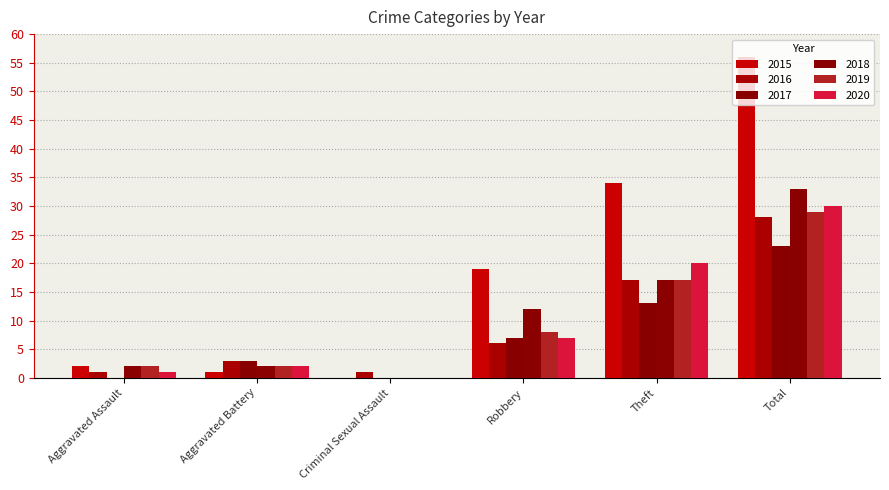

How many groups of bars are there?

6